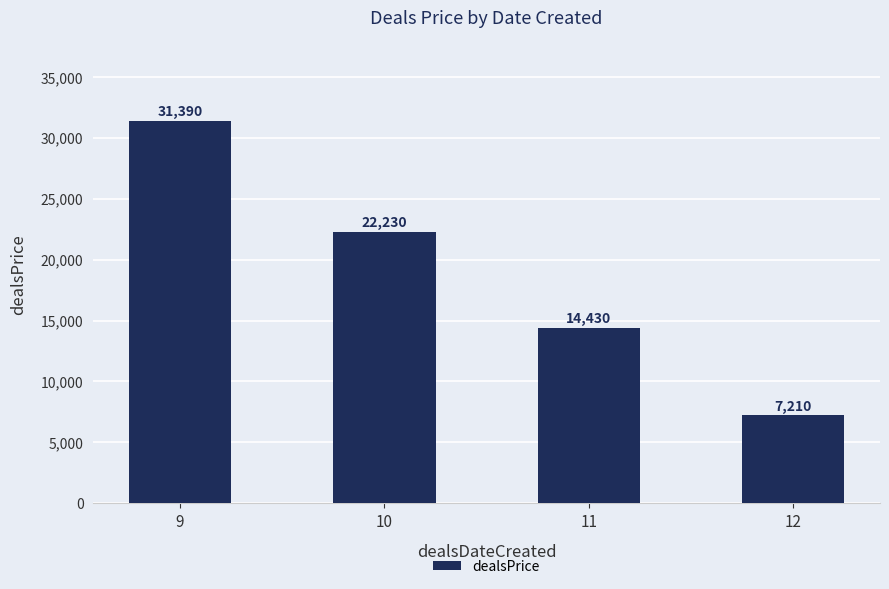

Reading left to right, transcribe all the data shown in this chart.

9=31390	10=22230	11=14430	12=7210